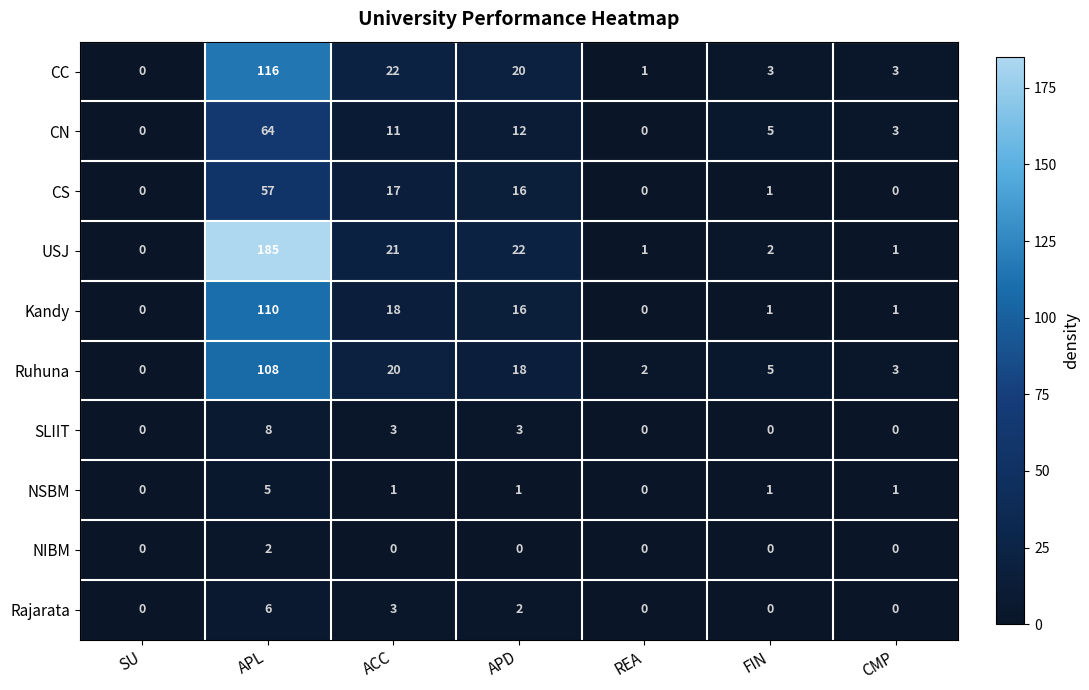

Which series has the largest range (max minus min)?

USJ